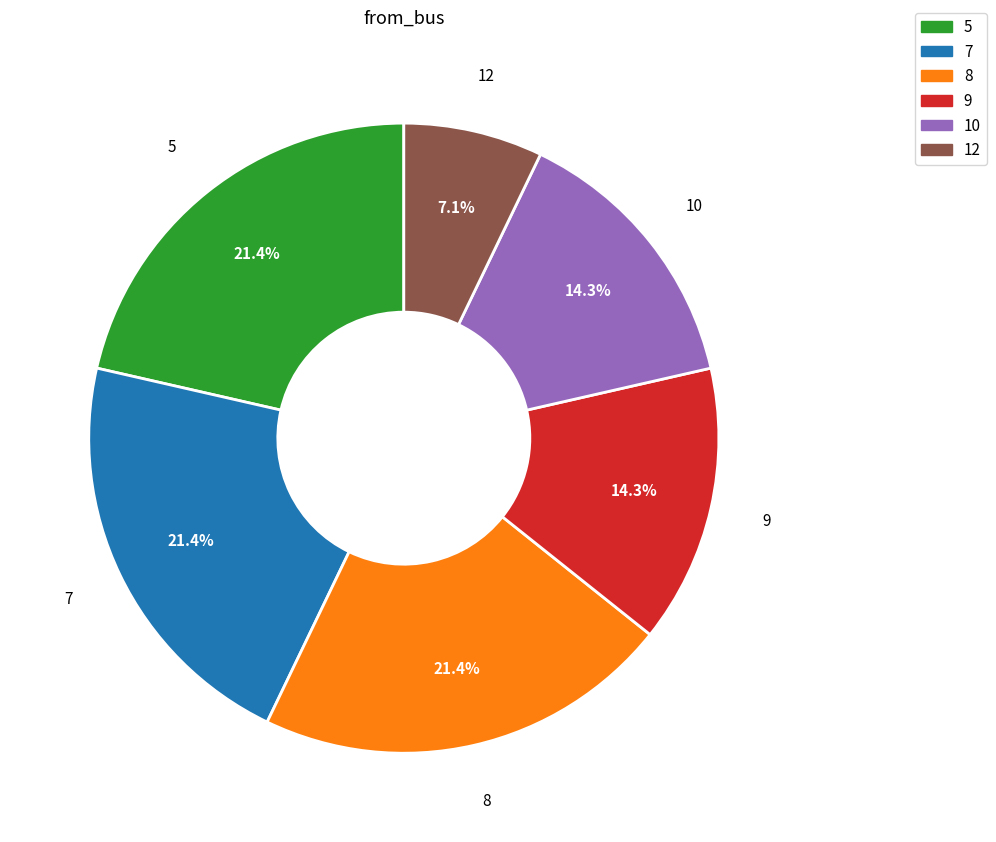

How much of the chart is everything except 7?

78.6%